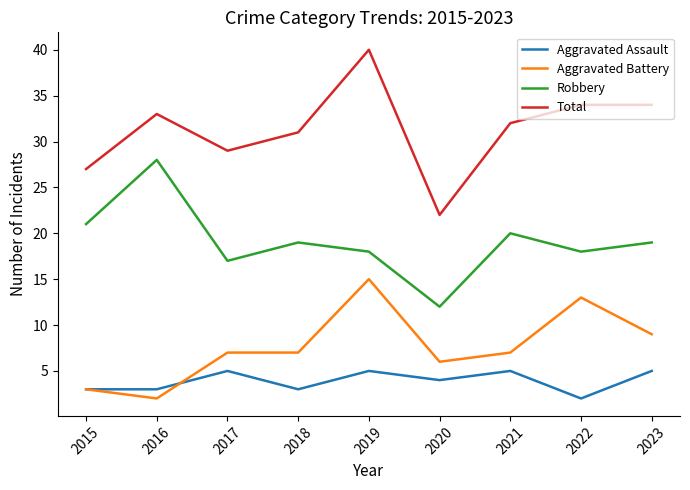

Count the number of data series in this chart.

4